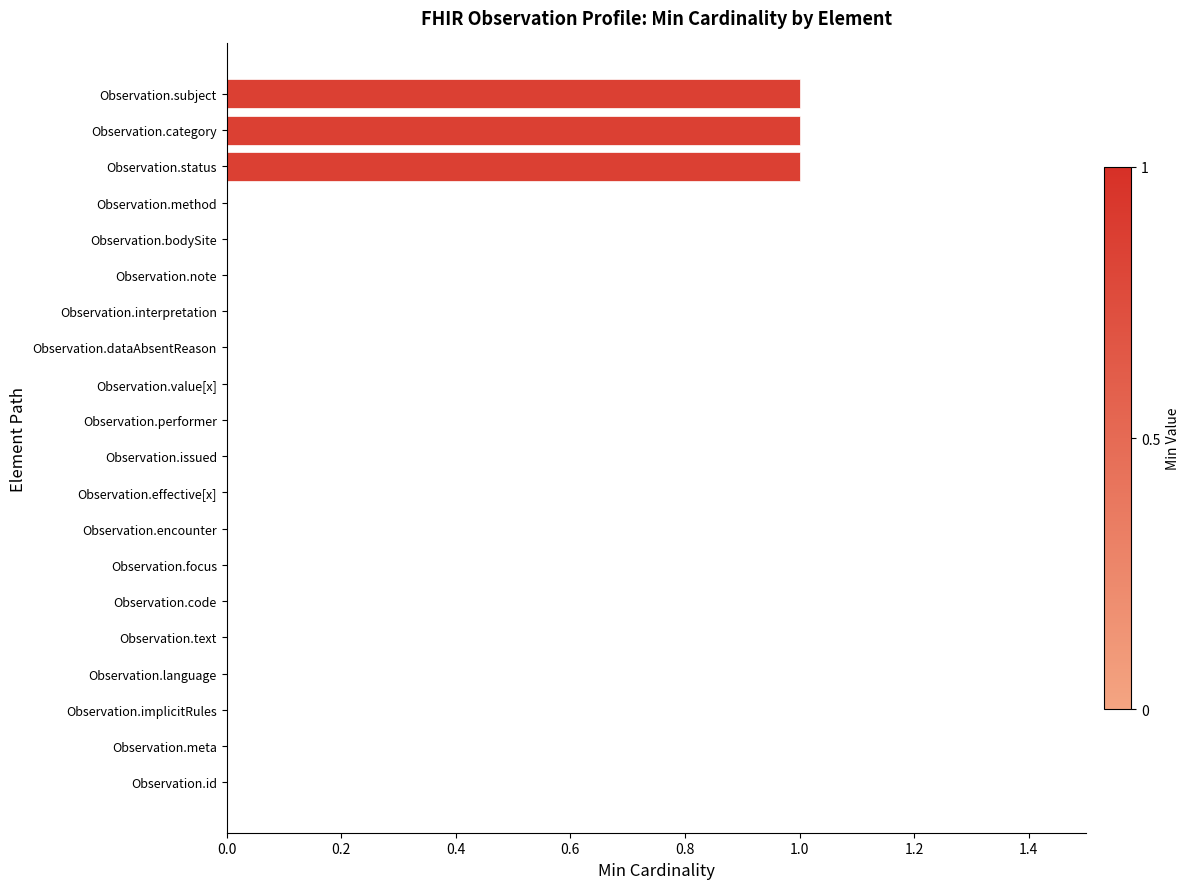

What is the sum of all values?

3